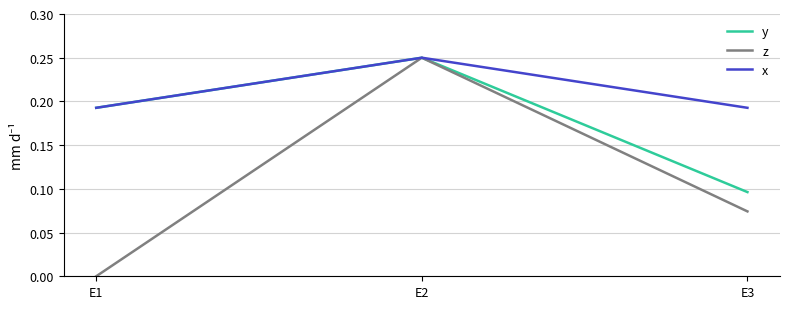

Between E1 and E3, which series saw the biggest shift?

y